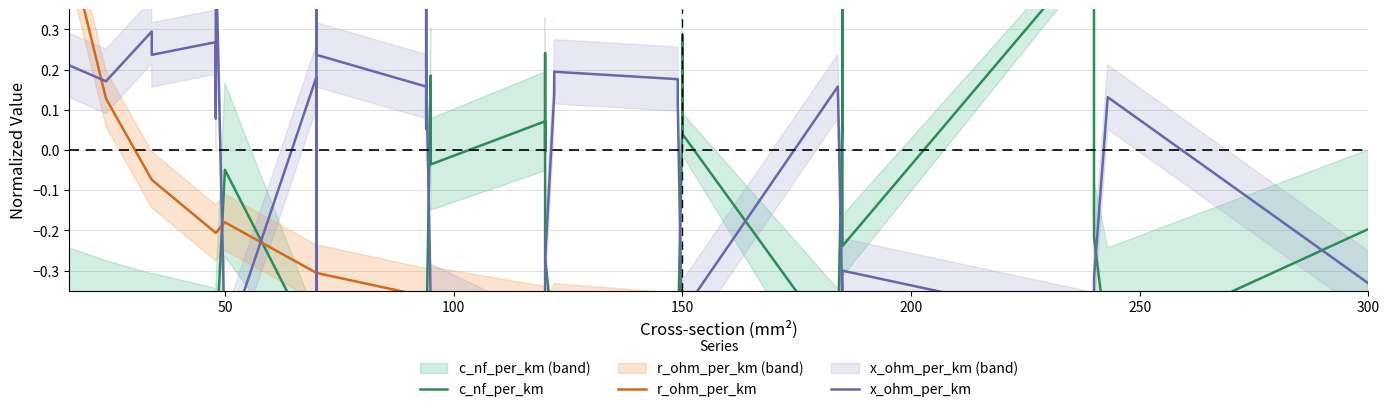

What is the value of the r_ohm_per_km point at the 16th from the left?

-0.4